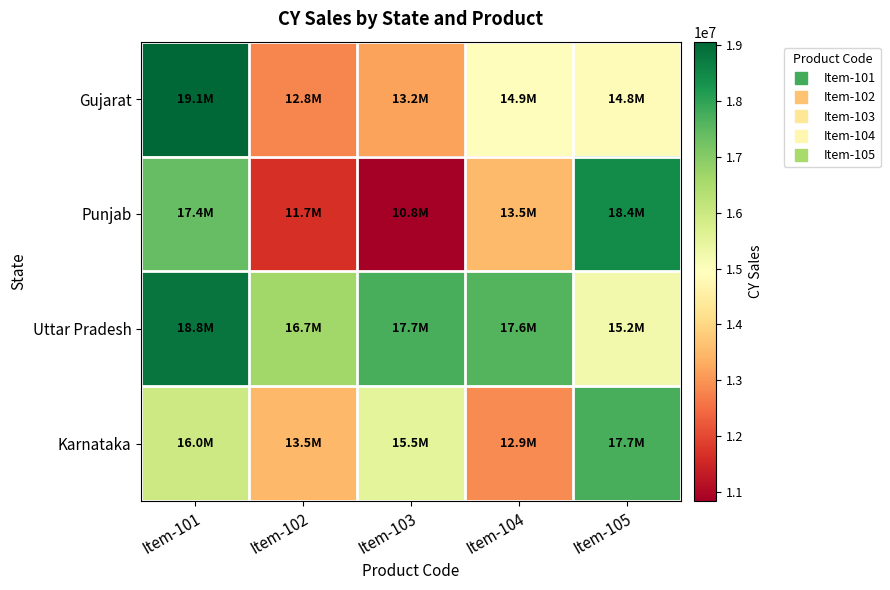

Rank the series at Item-101 from highest to lowest value.

Gujarat, Uttar Pradesh, Punjab, Karnataka